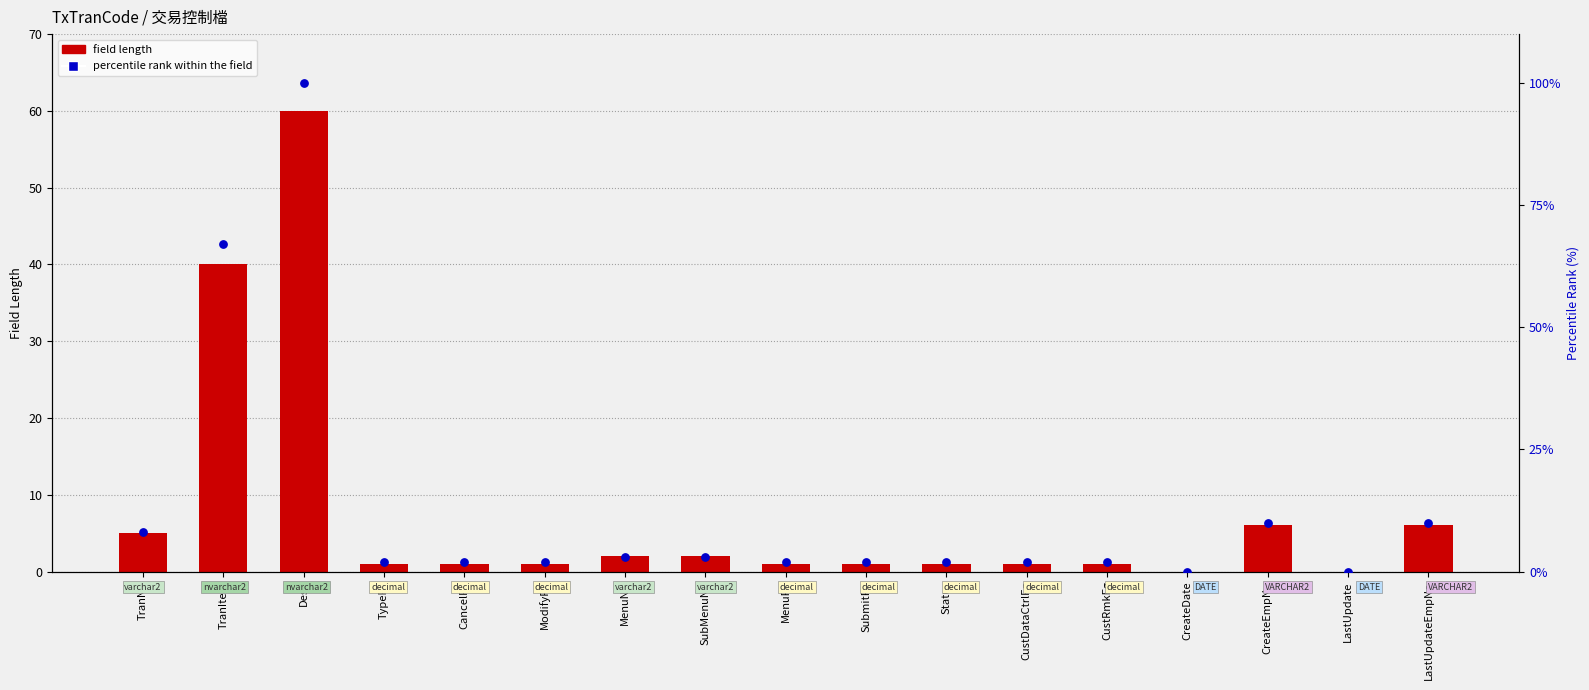

Which series has the widest spread of Y values?

percentile rank